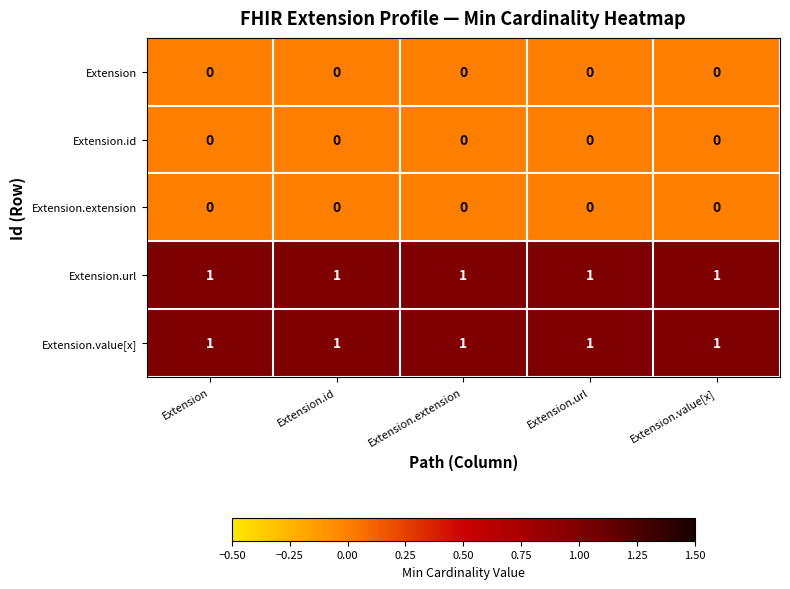

Is the value of Extension at Extension.extension greater than the value of Extension.value[x] at Extension.value[x]?

No